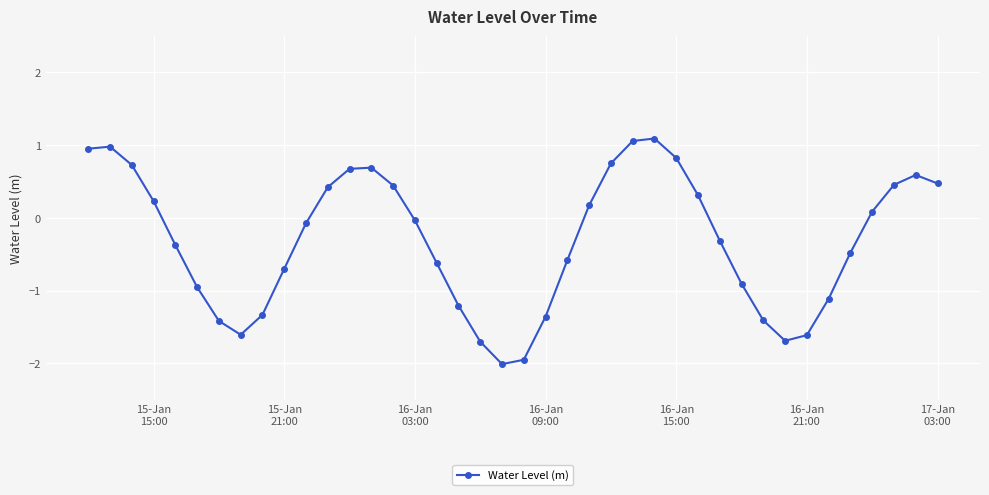

What is the value of the 29th point from the left?

0.3